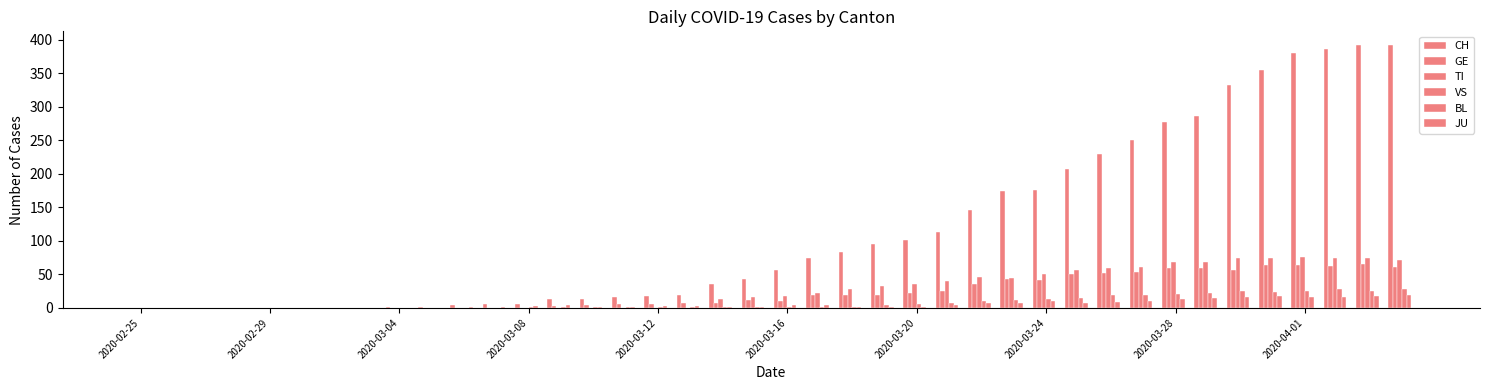

How many data points does each series have?

40